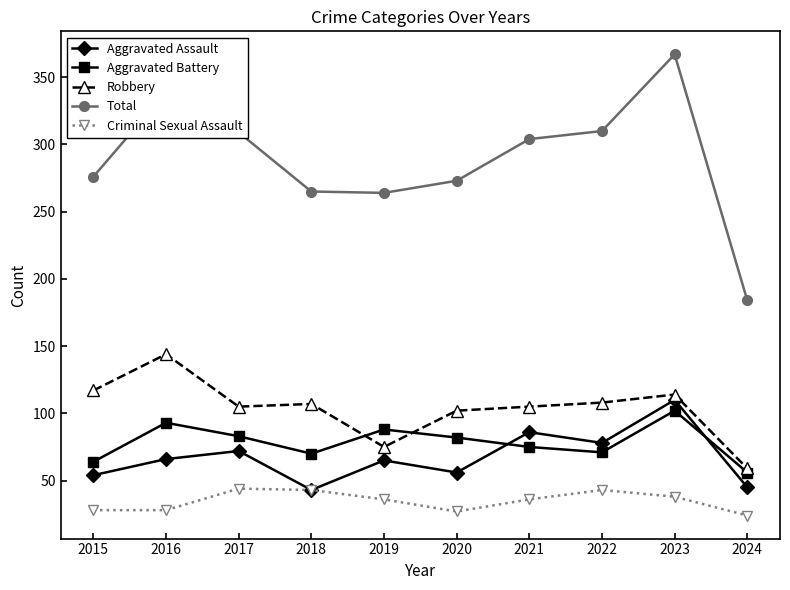

What value does the Robbery series have at 2016?

144